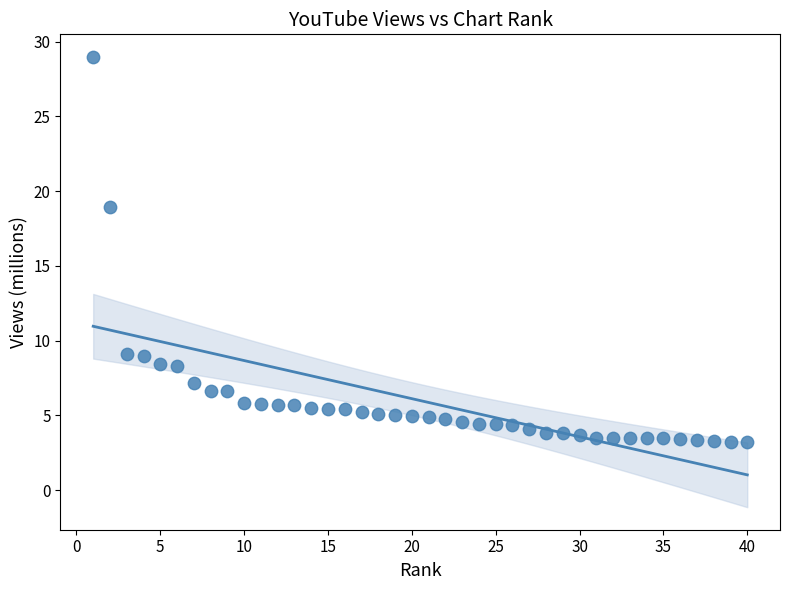

What is the range of X values (max minus min)?

39.0